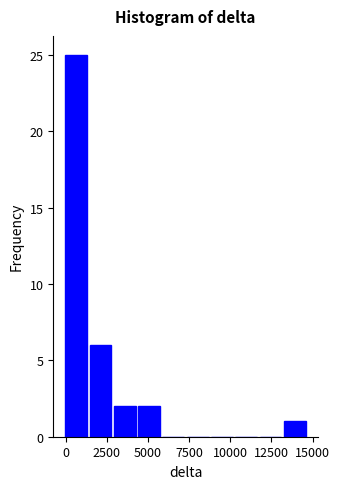

Around what value on the x-axis is the tallest bar? Give the approximate position of its centre, as read against the axis.

500